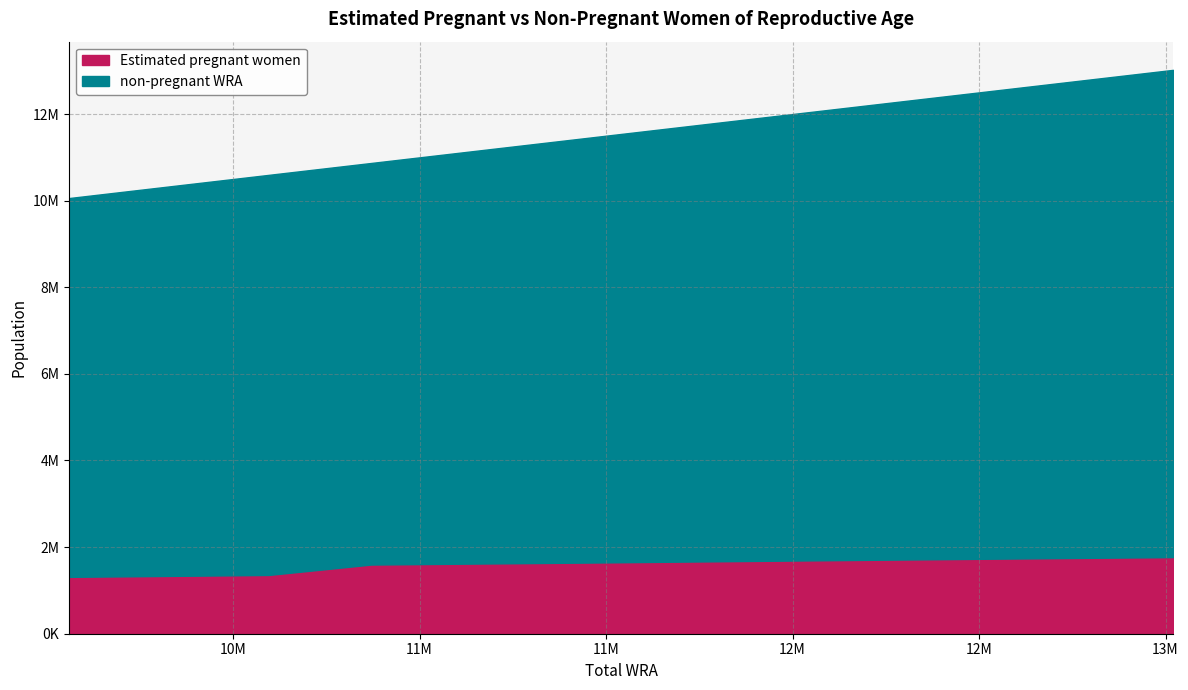

What is the total value across all series at 10326000?

10326000.0